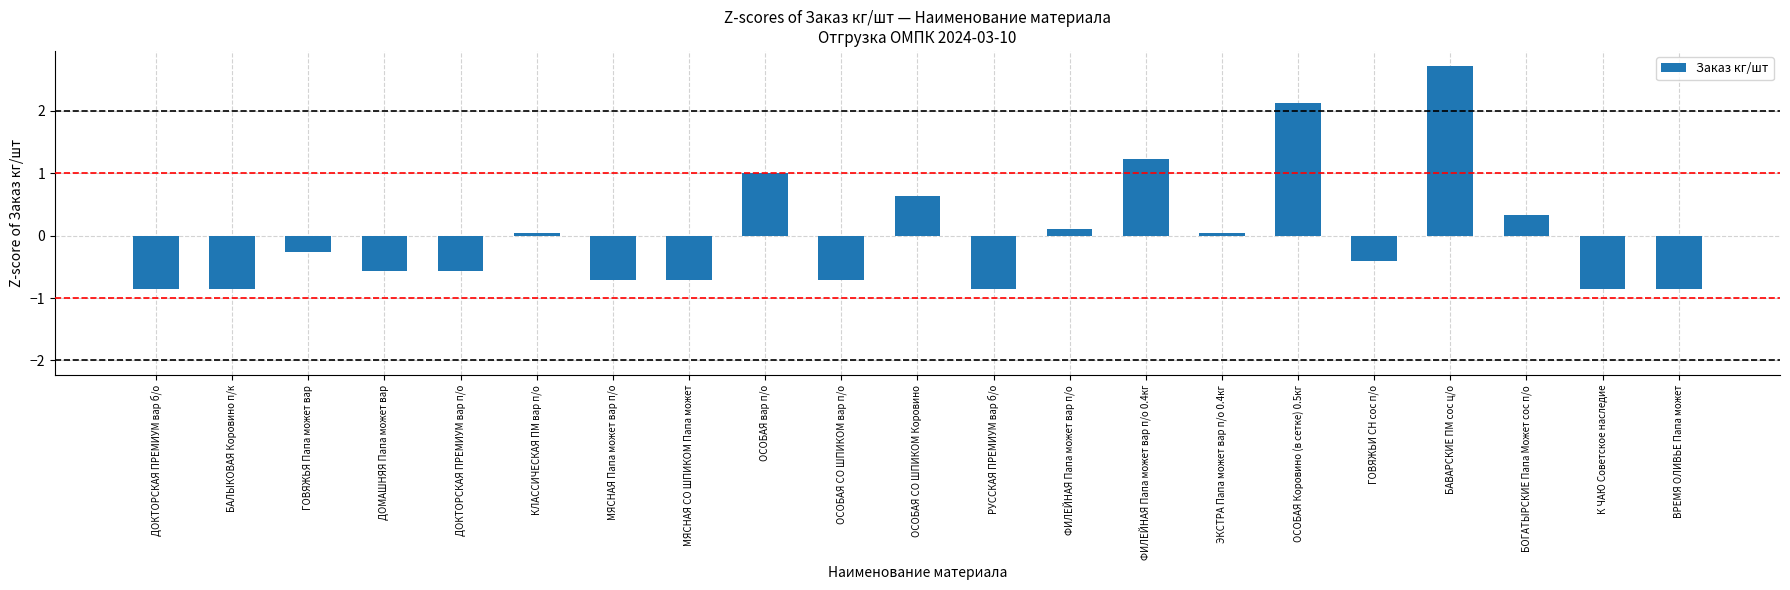

Does the chart contain stacked bars?

No